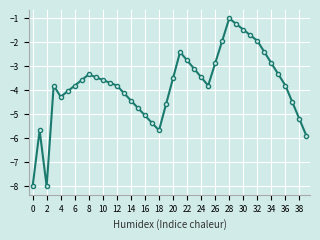

Is this an area chart (filled region under the line)?

No